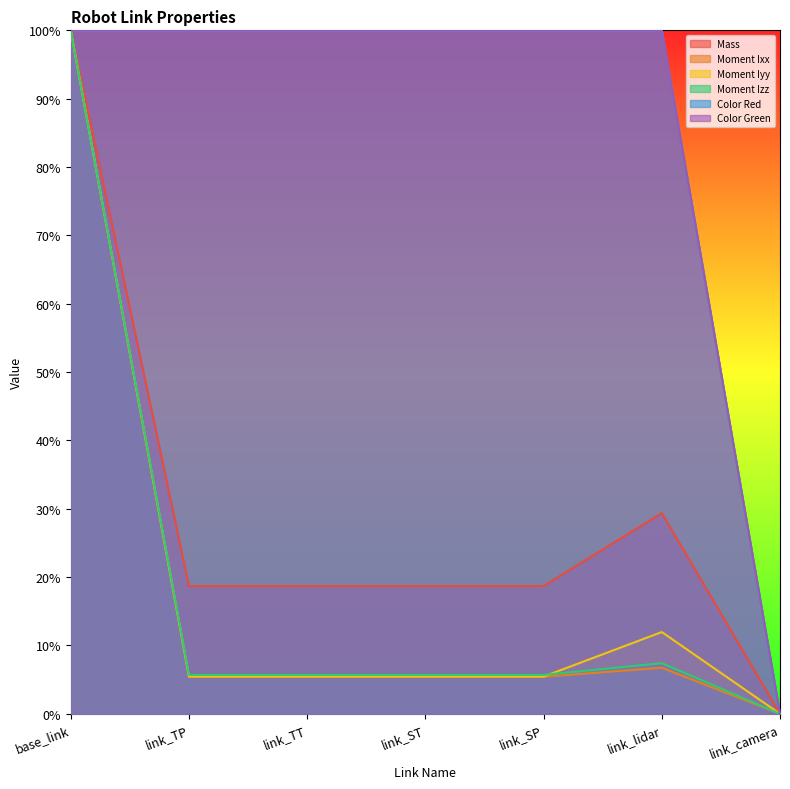

How many lines are shown in the chart?

6